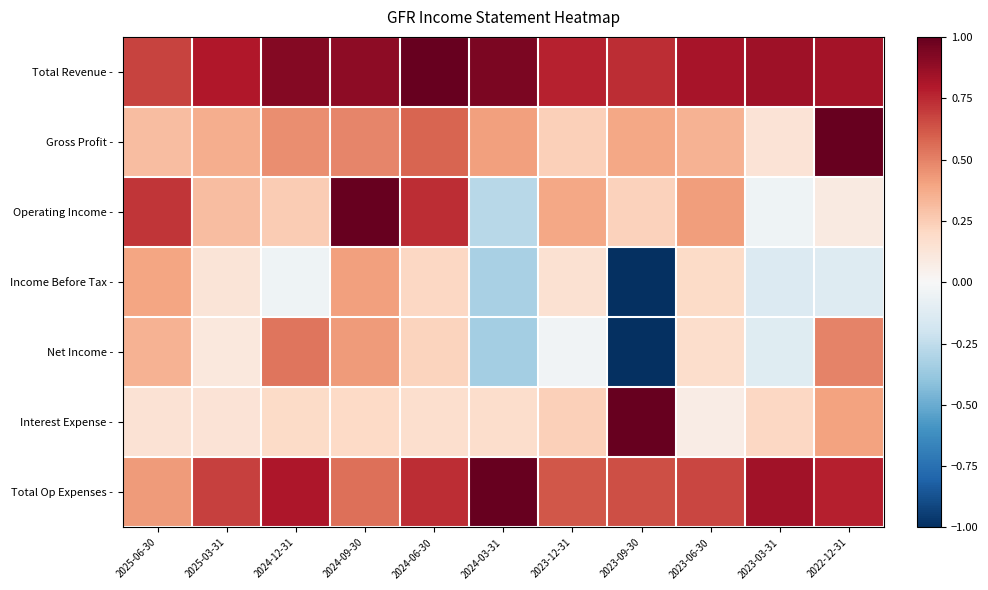

List the series in order of their peak value, lowest first.

Income Before Tax -, Net Income -, Total Revenue -, Gross Profit -, Operating Income -, Interest Expense -, Total Op Expenses -